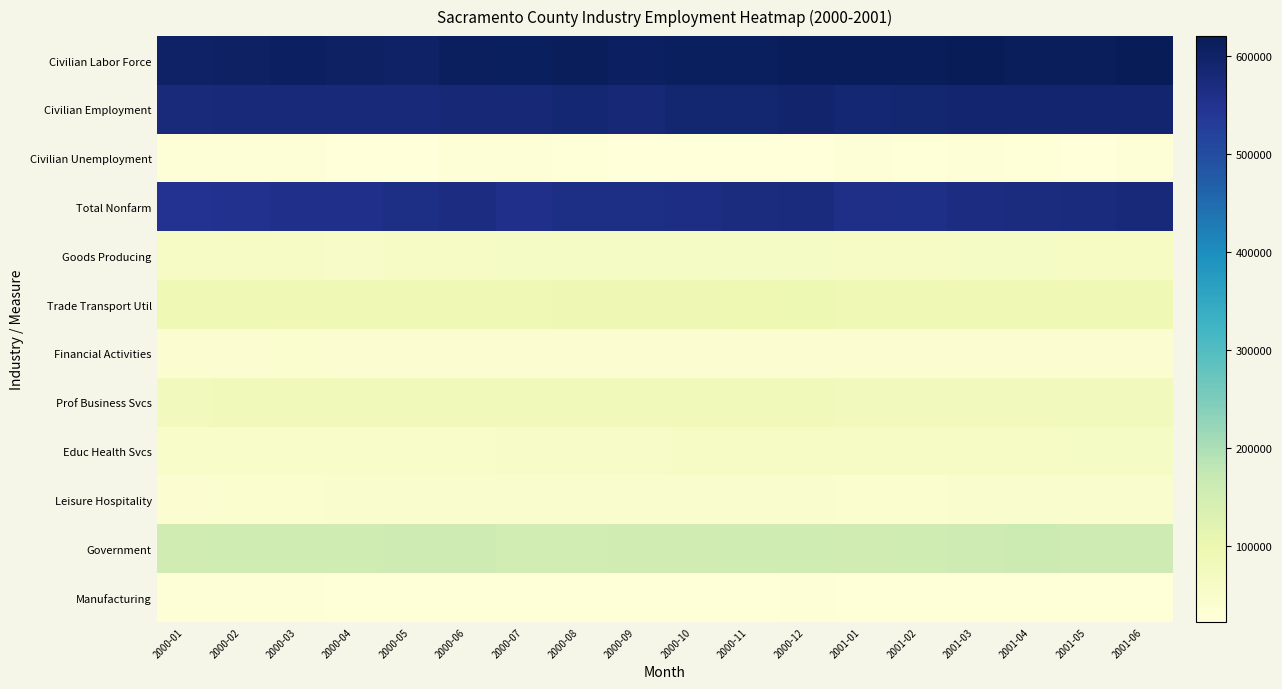

Which series has the largest total across all categories?

Civilian Labor Force